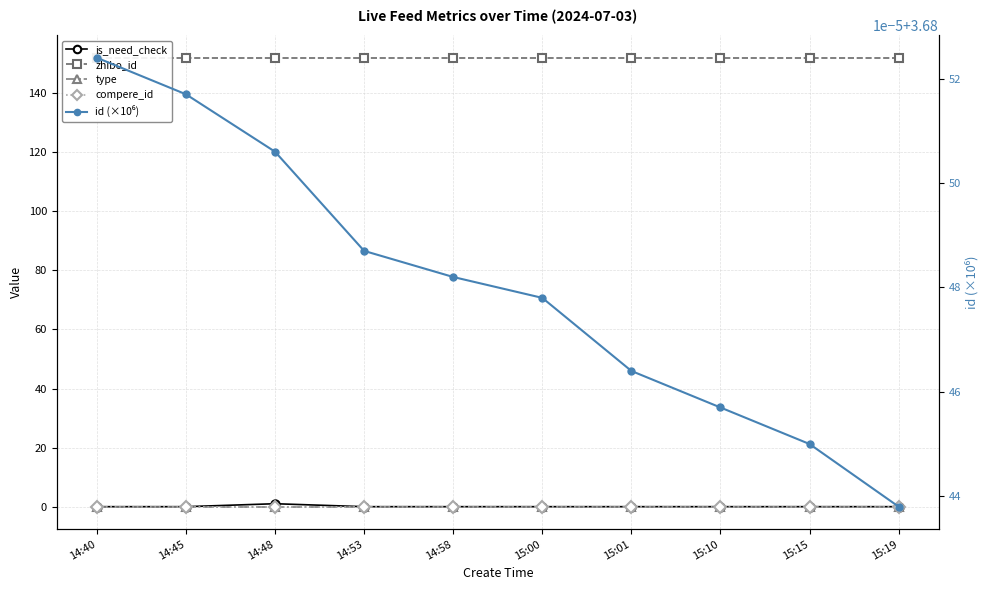

What are all the series names shown in the legend?

is_need_check, zhibo_id, type, compere_id, id (×10⁶)